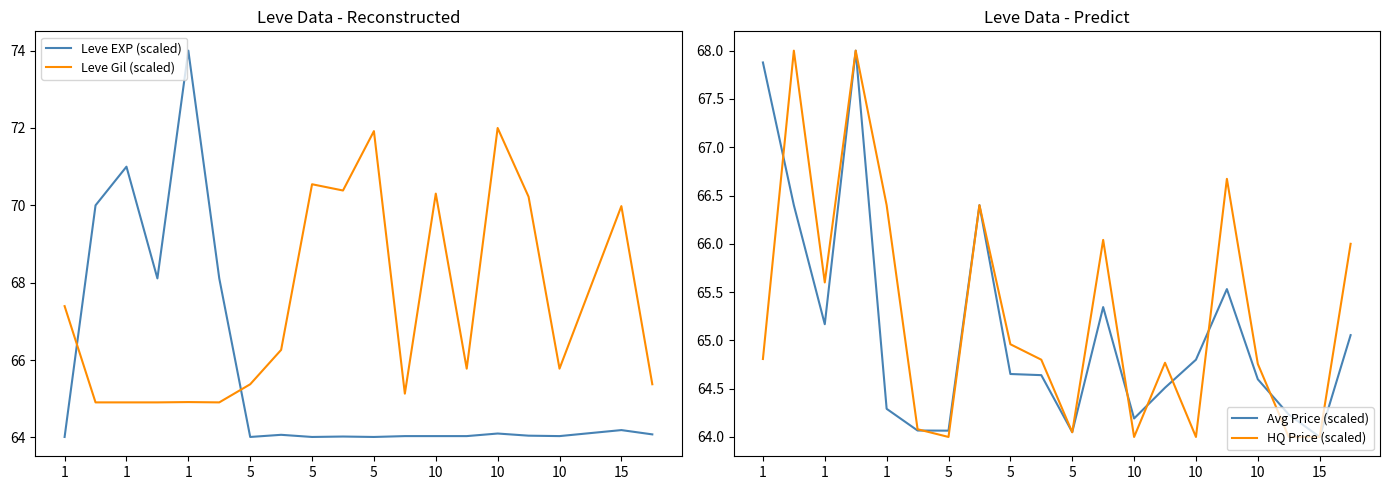

Which series has the widest spread of values?

Leve EXP (scaled)